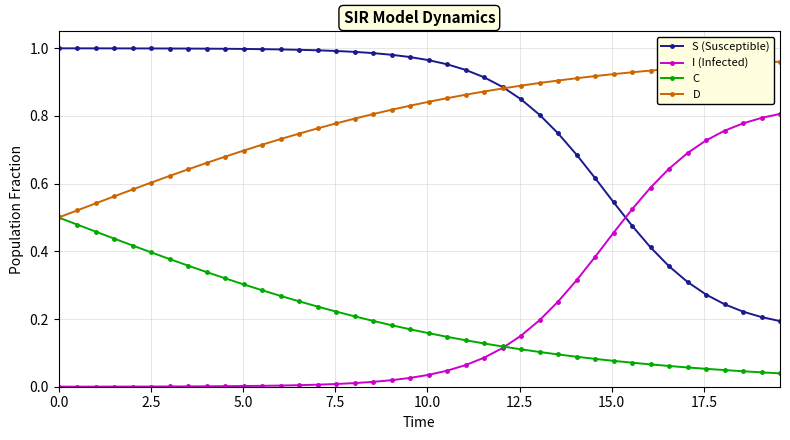

True or false: C and S (Susceptible) cross at least once.

False